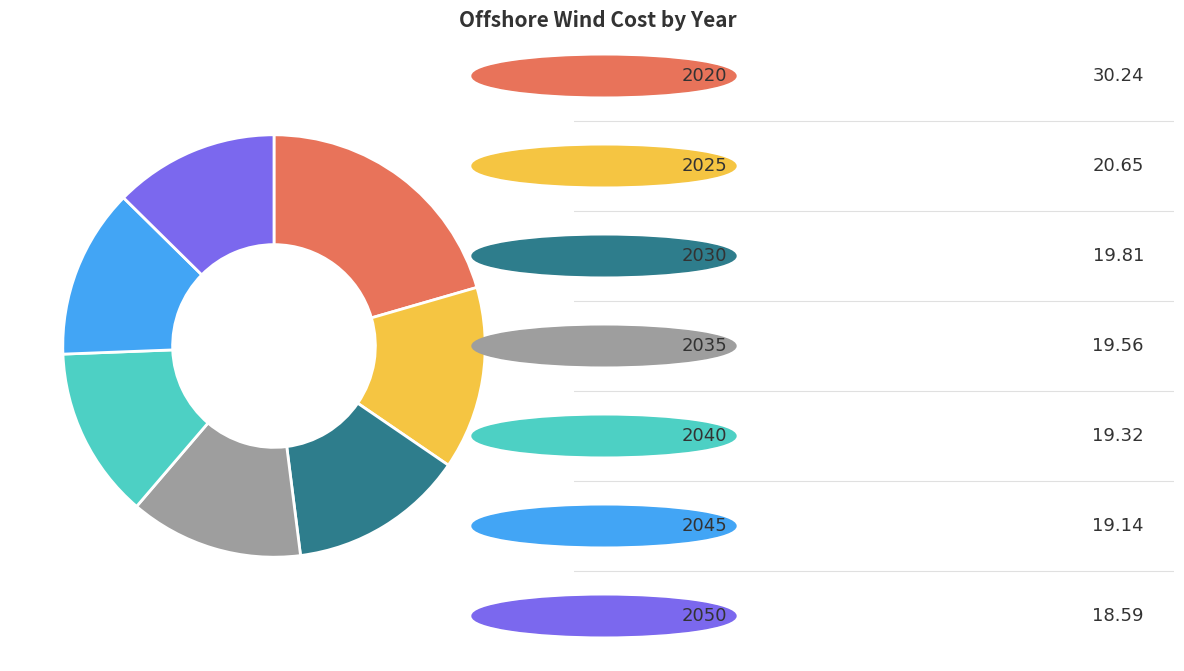

Does any single category account for the majority?

No